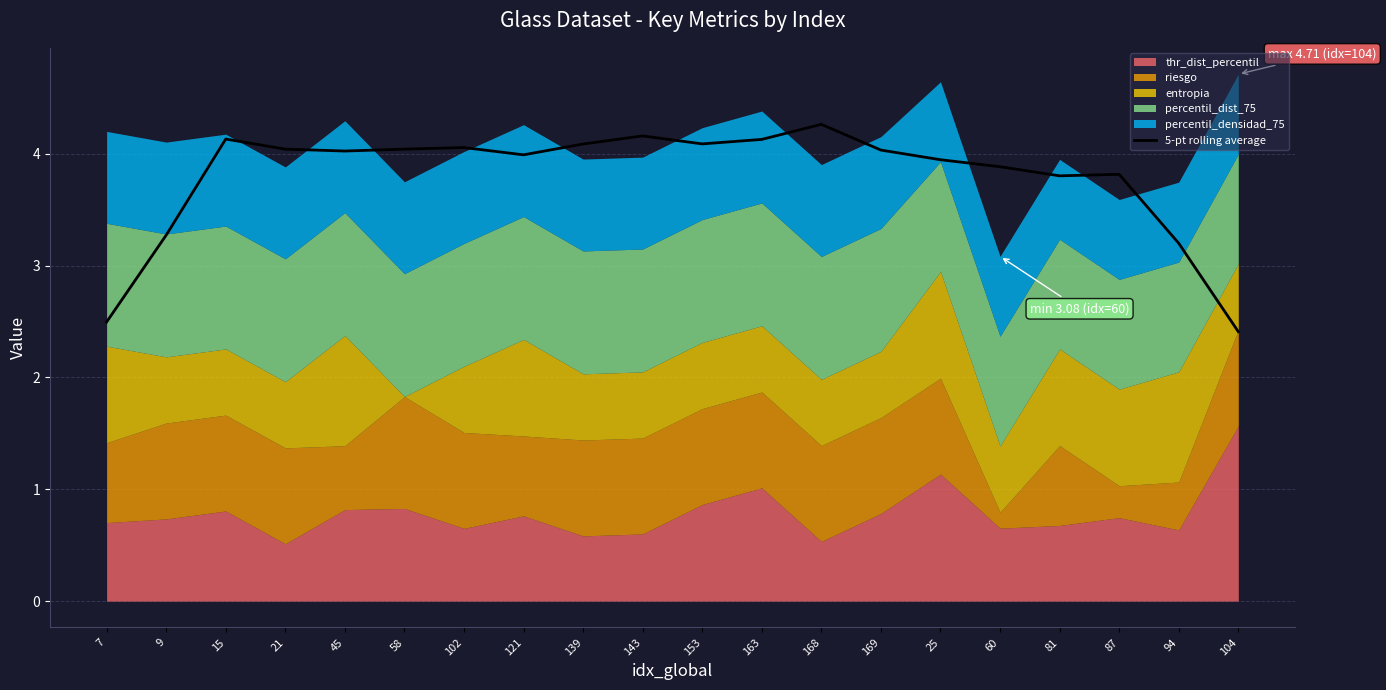

Rank the categories by value from highest to lowest.

168, 143, 15, 163, 153, 139, 102, 58, 21, 169, 45, 121, 25, 60, 87, 81, 9, 94, 7, 104